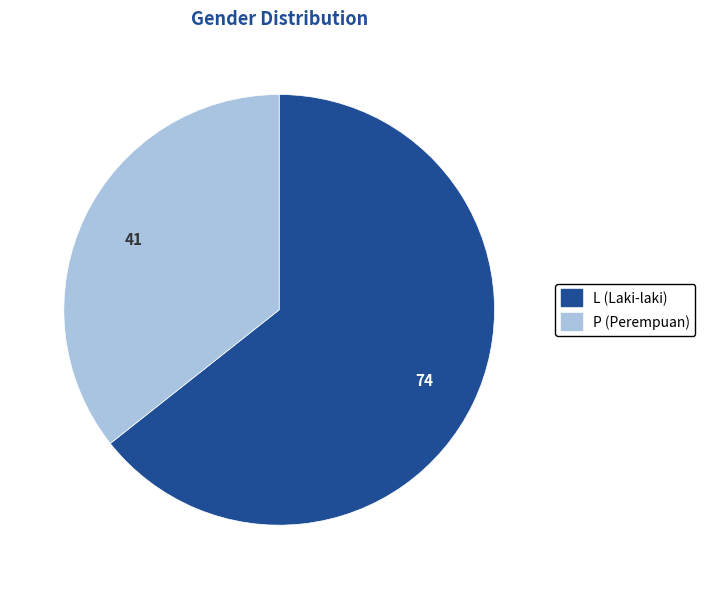

Count the number of slices in the pie.

2